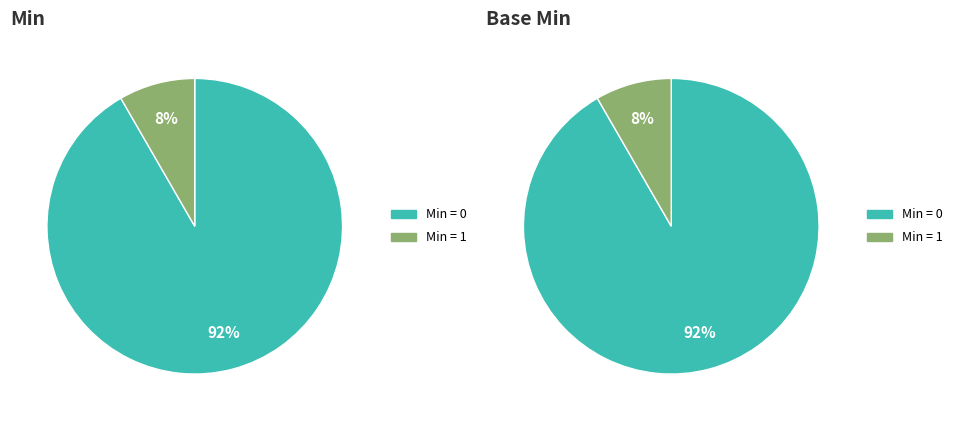

What portion of the pie excludes Extension.extension?

100.0%